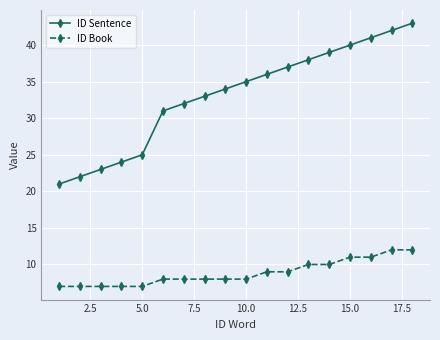

Which series has the widest spread of values?

ID Sentence